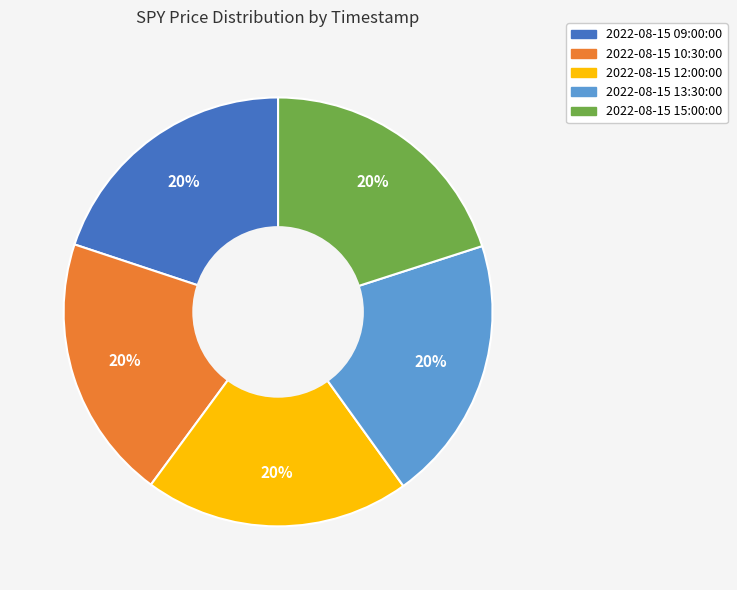

What is the ratio of the value at 2022-08-15 09:00:00 to the value at 2022-08-15 15:00:00?

1.0